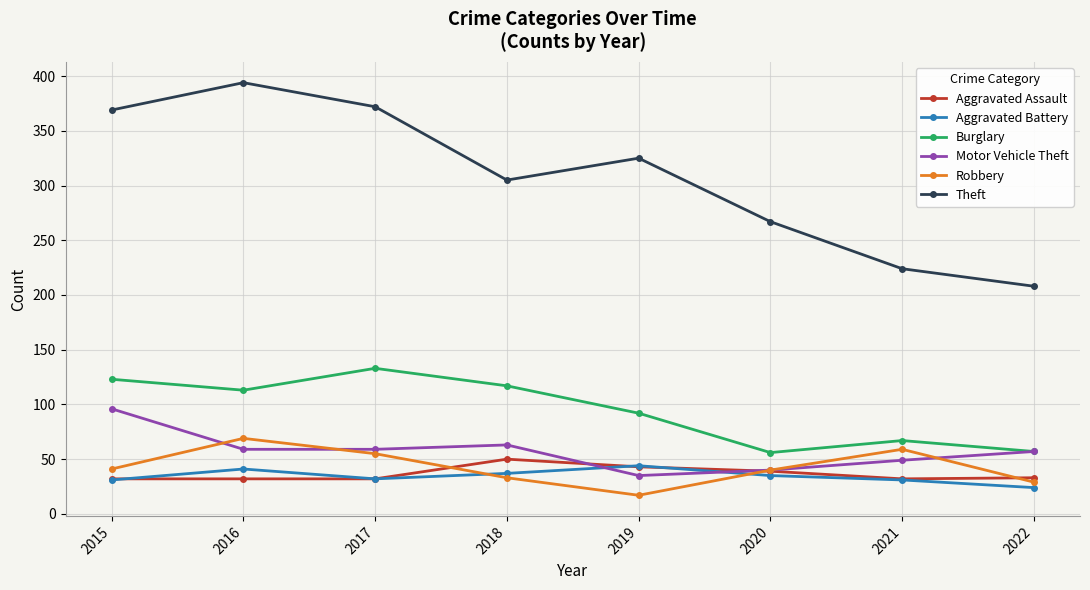

Which series has the largest total across all categories?

Theft